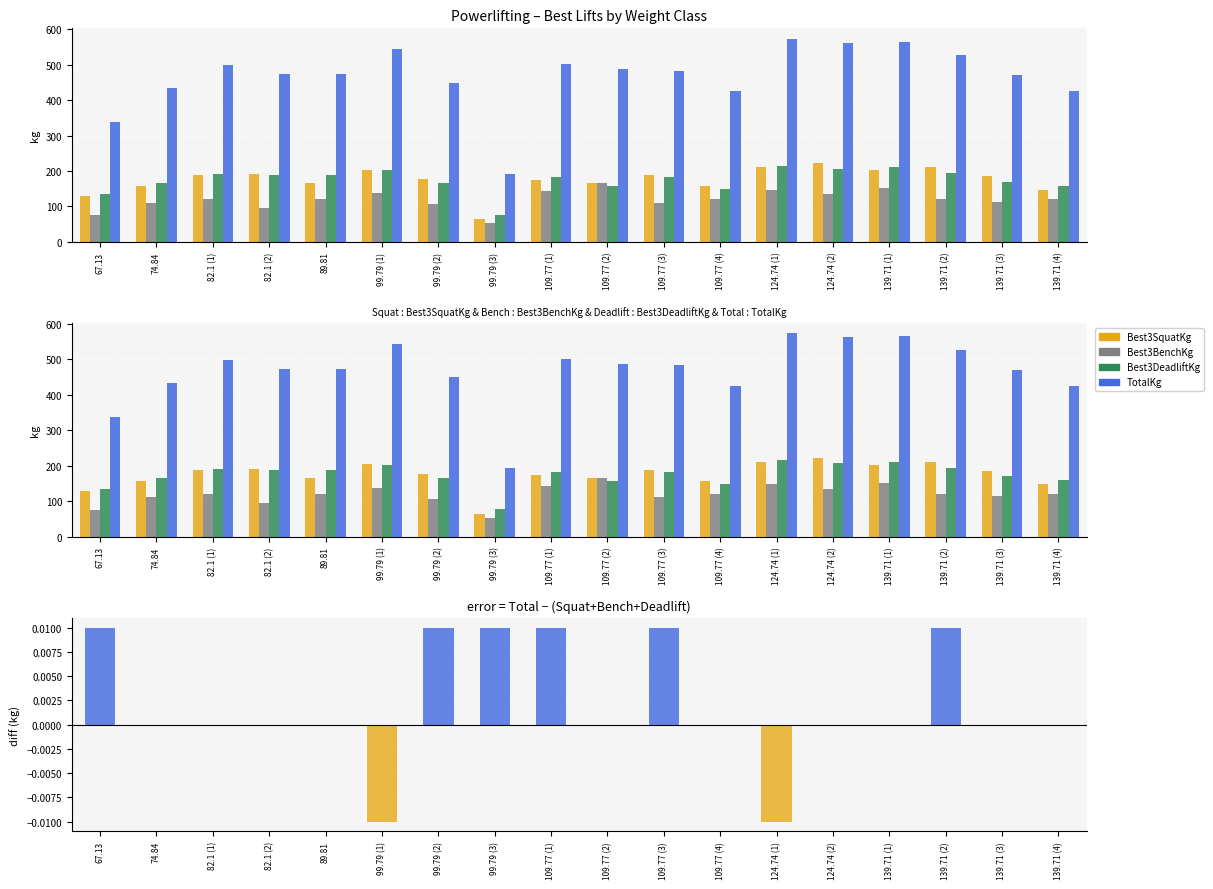

Are the bars horizontal?

No